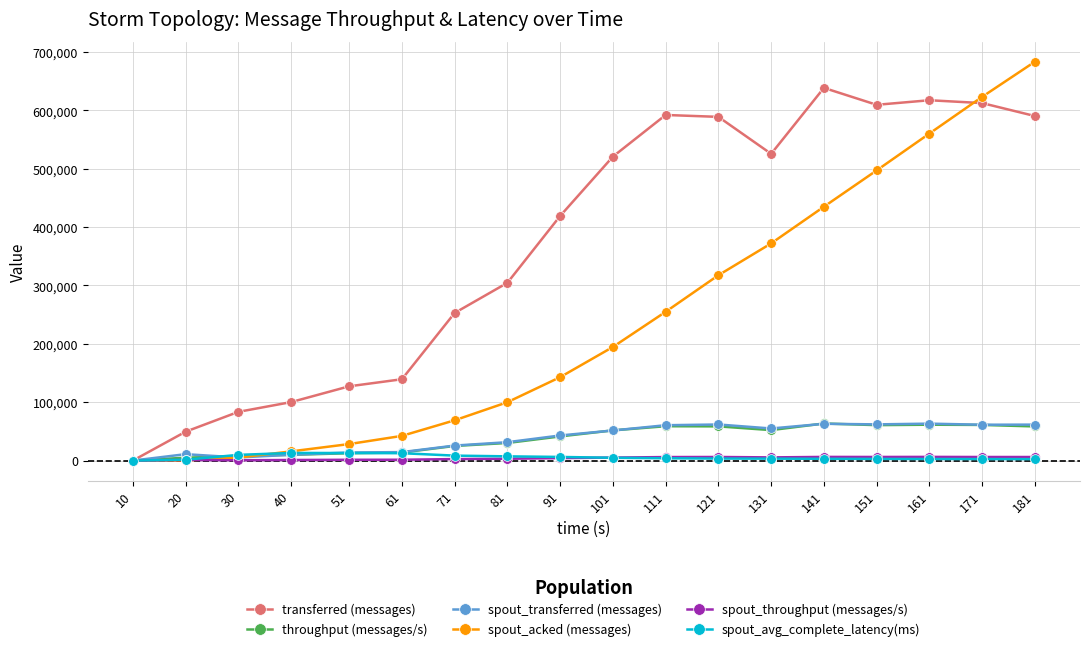

After their last crossing, which series has the higher values: throughput (messages/s) or spout_acked (messages)?

spout_acked (messages)